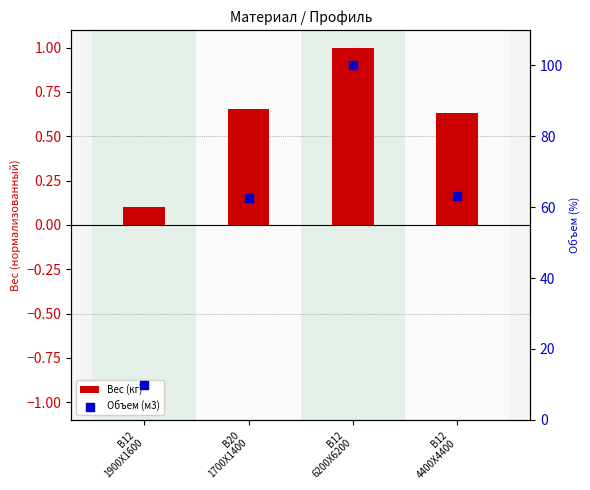

Which series reaches the maximum Y coordinate?

Объем (м3)